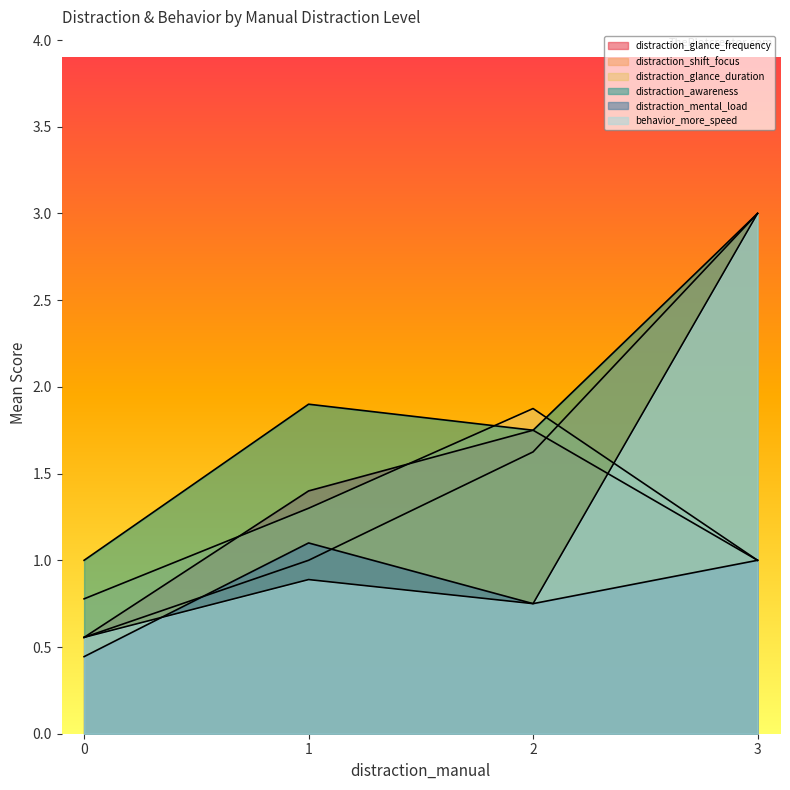

True or false: distraction_glance_duration has a value of 1.0 at 3.

True